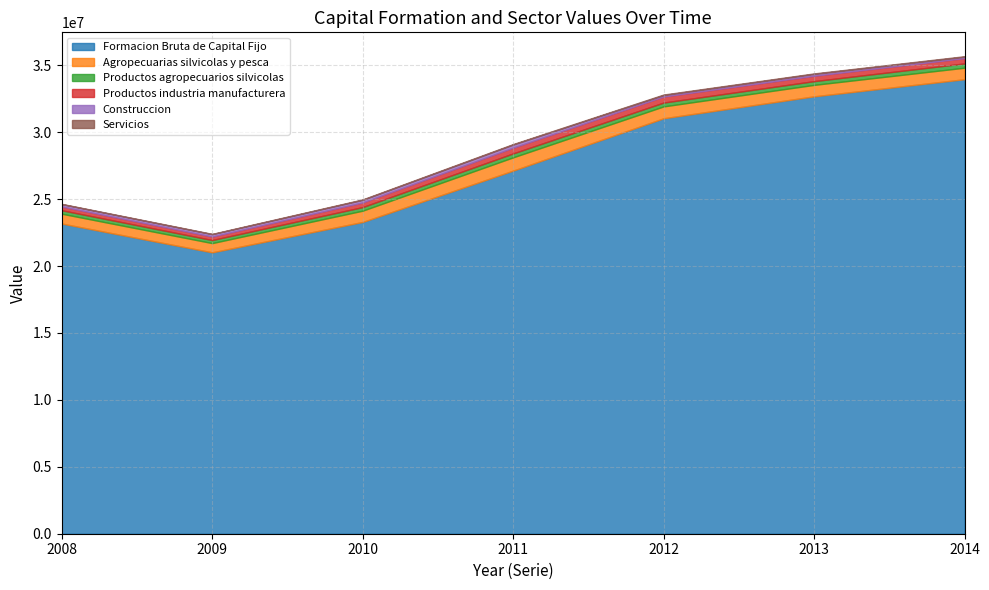

At which category does Formacion Bruta de Capital Fijo reach its first local valley?

2009